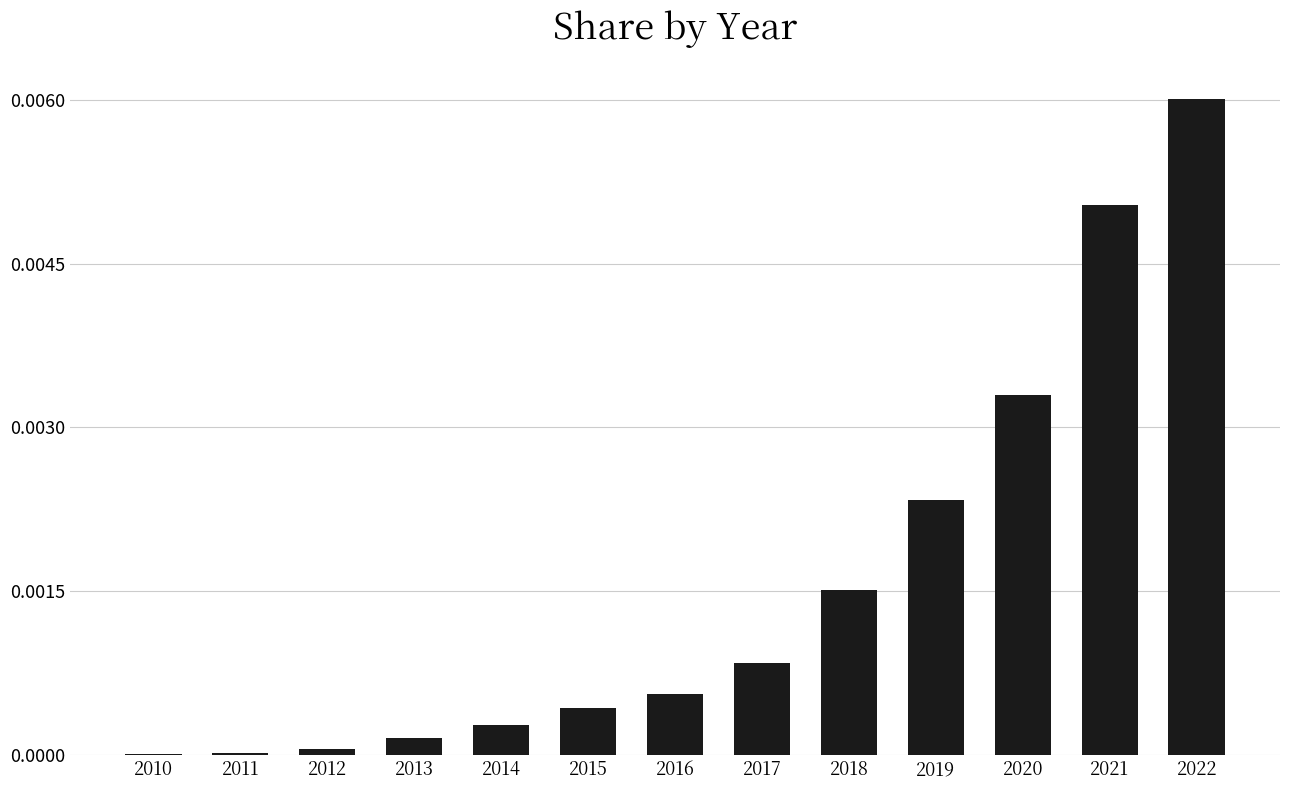

Which label corresponds to the largest value in the chart?

2022